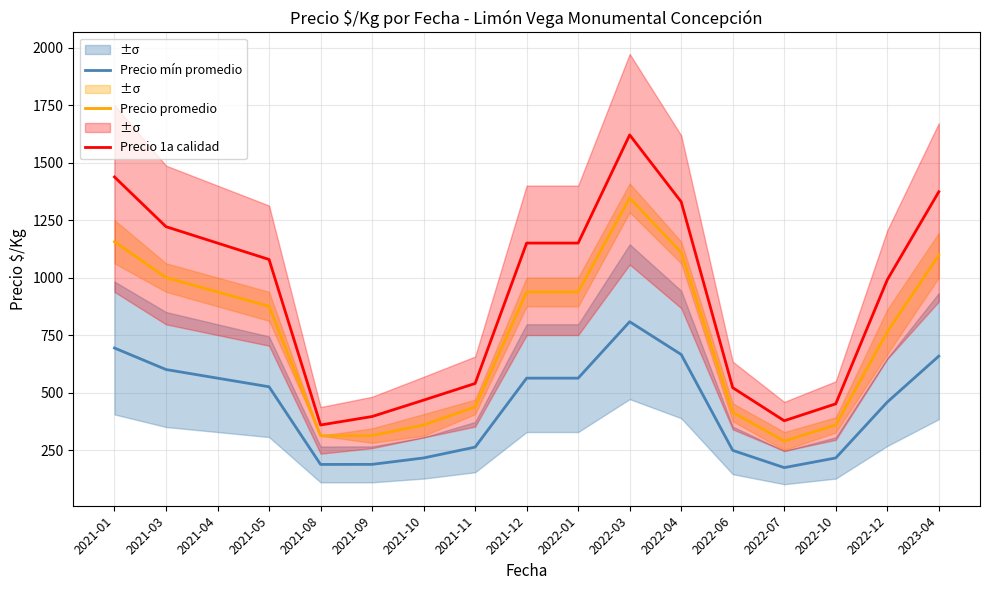

How many lines are shown in the chart?

3